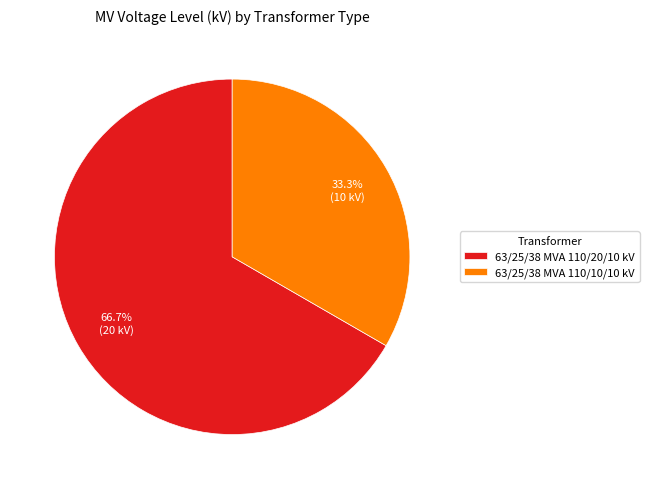

Which has a higher value, 63/25/38 MVA 110/10/10 kV or 63/25/38 MVA 110/20/10 kV?

63/25/38 MVA 110/20/10 kV